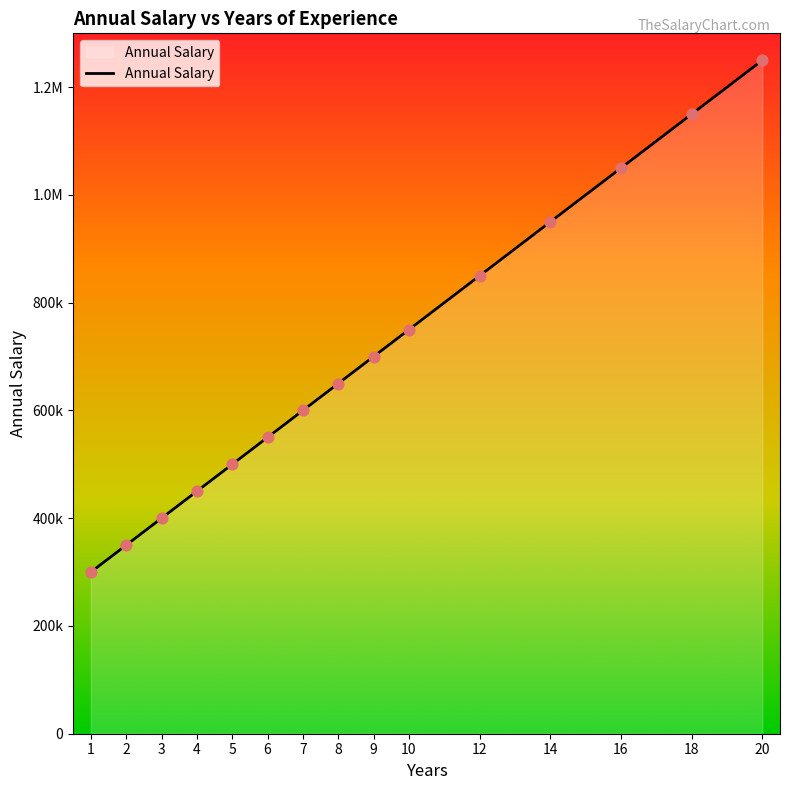

What is the change in value from 5 to 8?

+150000